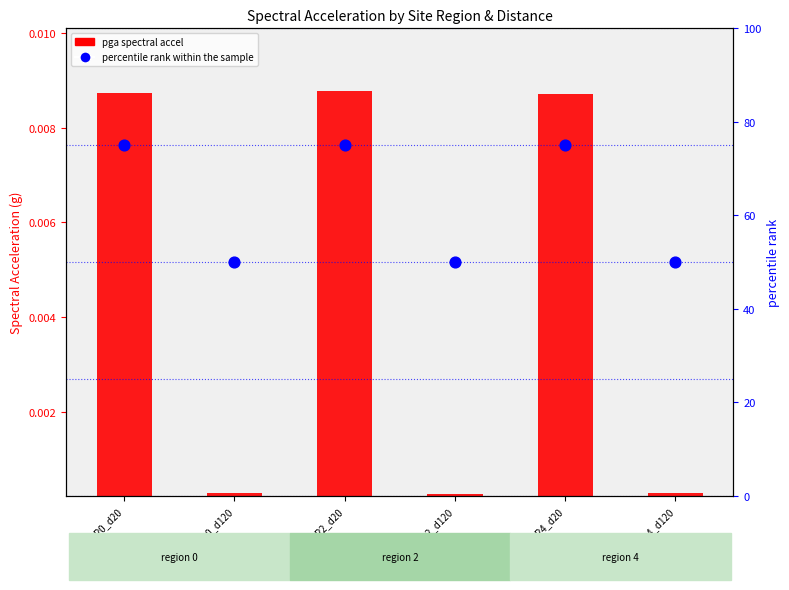

Is the value of percentile rank within the sample at GSM_R4_d120 greater than the value of pga (spectral accel) at GSM_R0_d120?

Yes